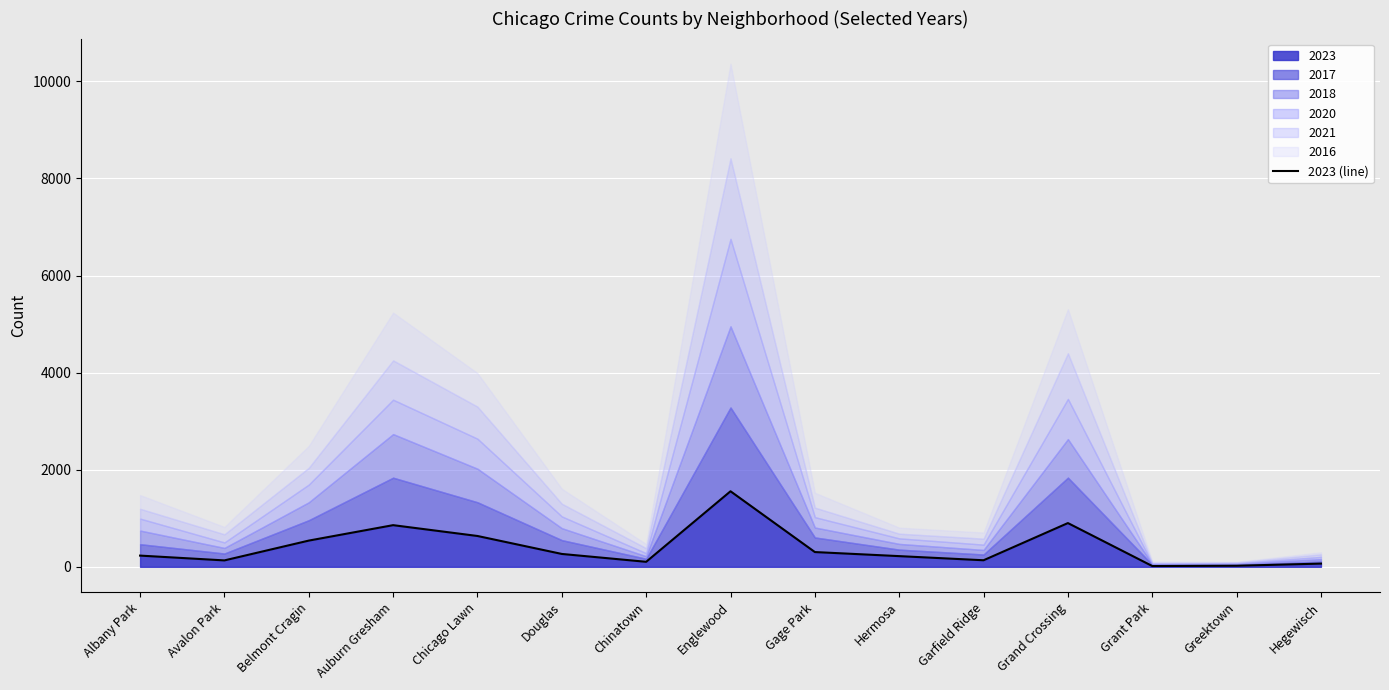

List the labels in order of value, largest first.

Englewood, Grand Crossing, Auburn Gresham, Chicago Lawn, Belmont Cragin, Gage Park, Douglas, Albany Park, Hermosa, Garfield Ridge, Avalon Park, Chinatown, Hegewisch, Greektown, Grant Park